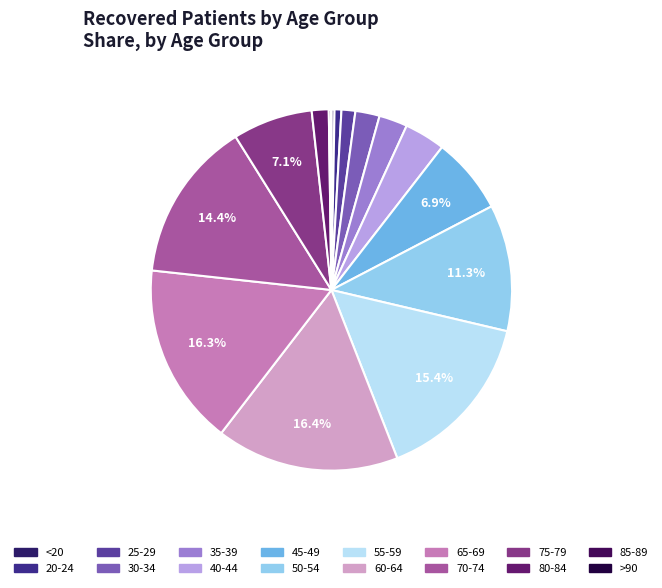

Rank the categories by value from highest to lowest.

60-64, 65-69, 55-59, 70-74, 50-54, 75-79, 45-49, 40-44, 35-39, 30-34, 80-84, 25-29, 20-24, <20, 85-89, >90